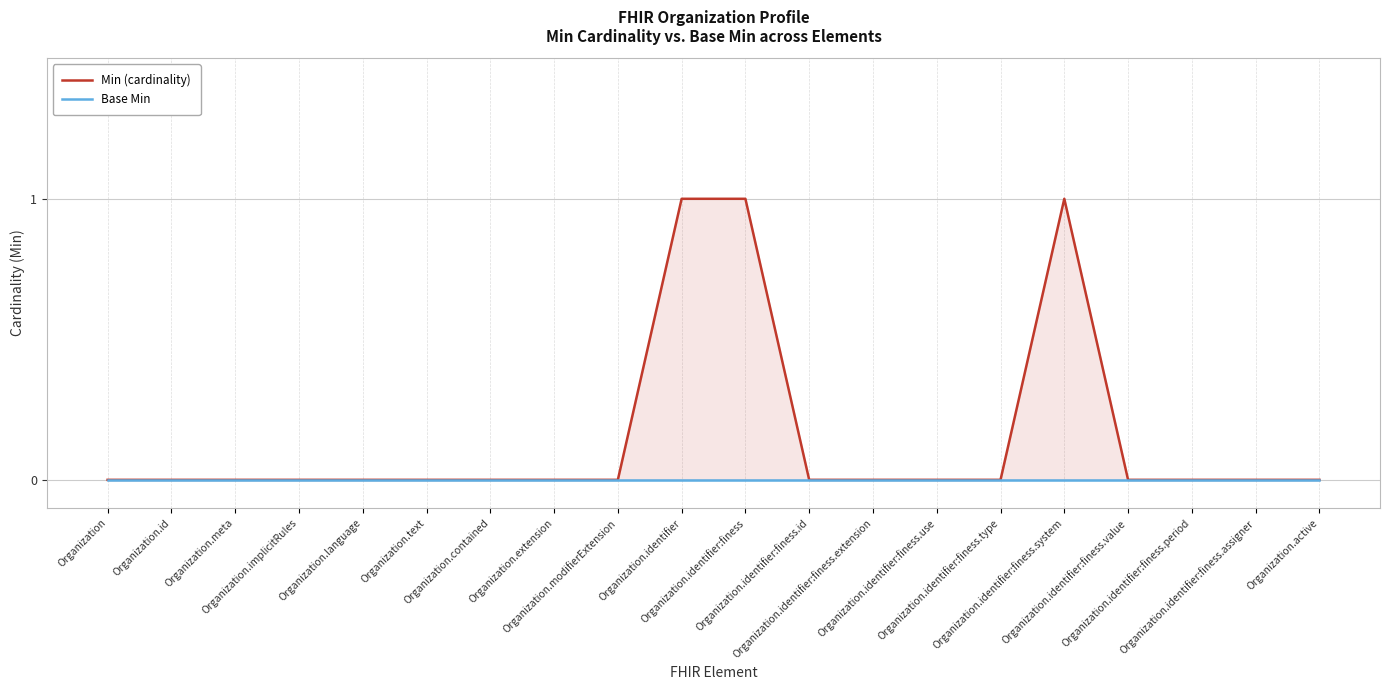

What are all the series names shown in the legend?

Min (cardinality), Base Min